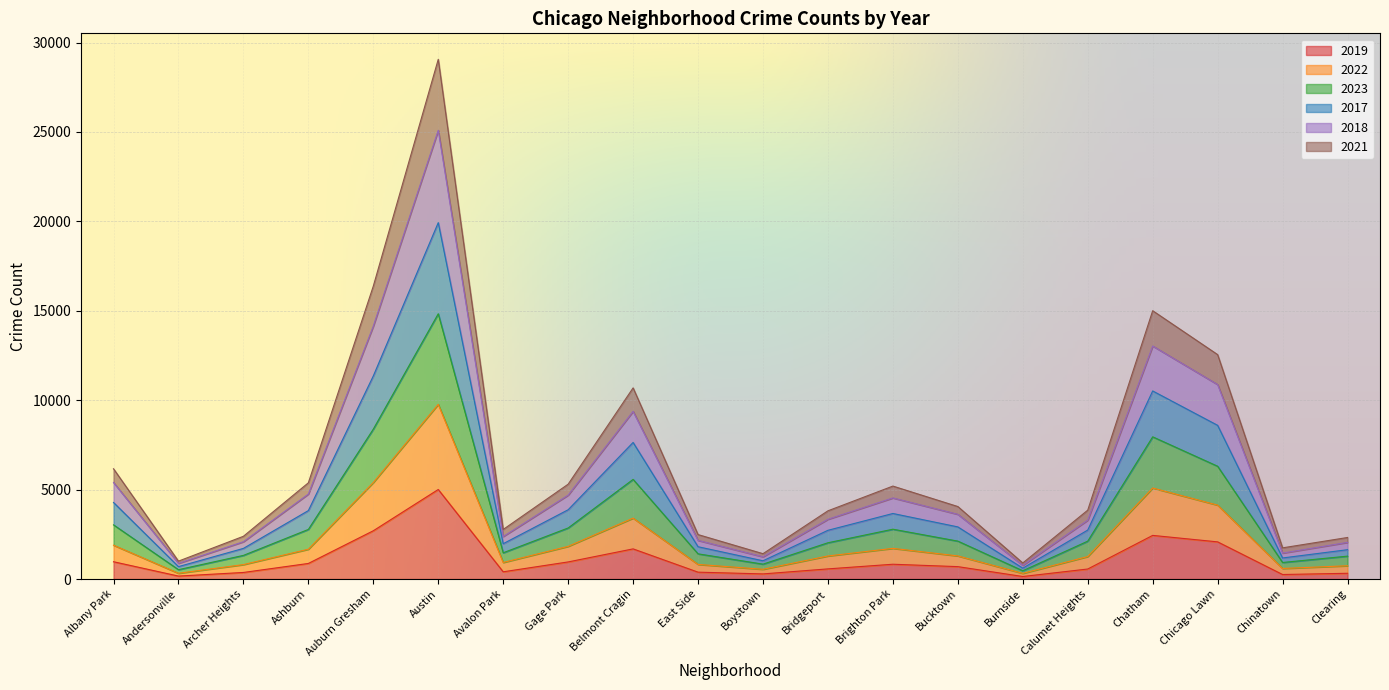

Count the number of categories in the chart.

20